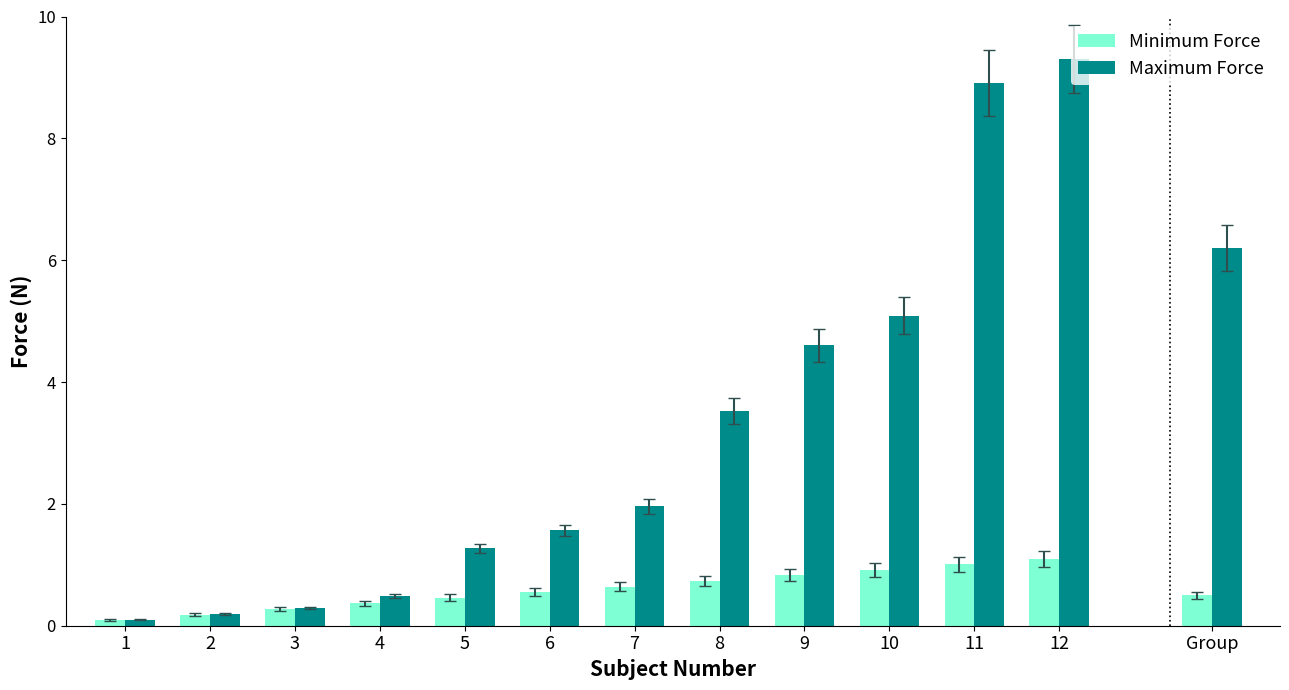

Which series has the largest total across all categories?

Maximum Force